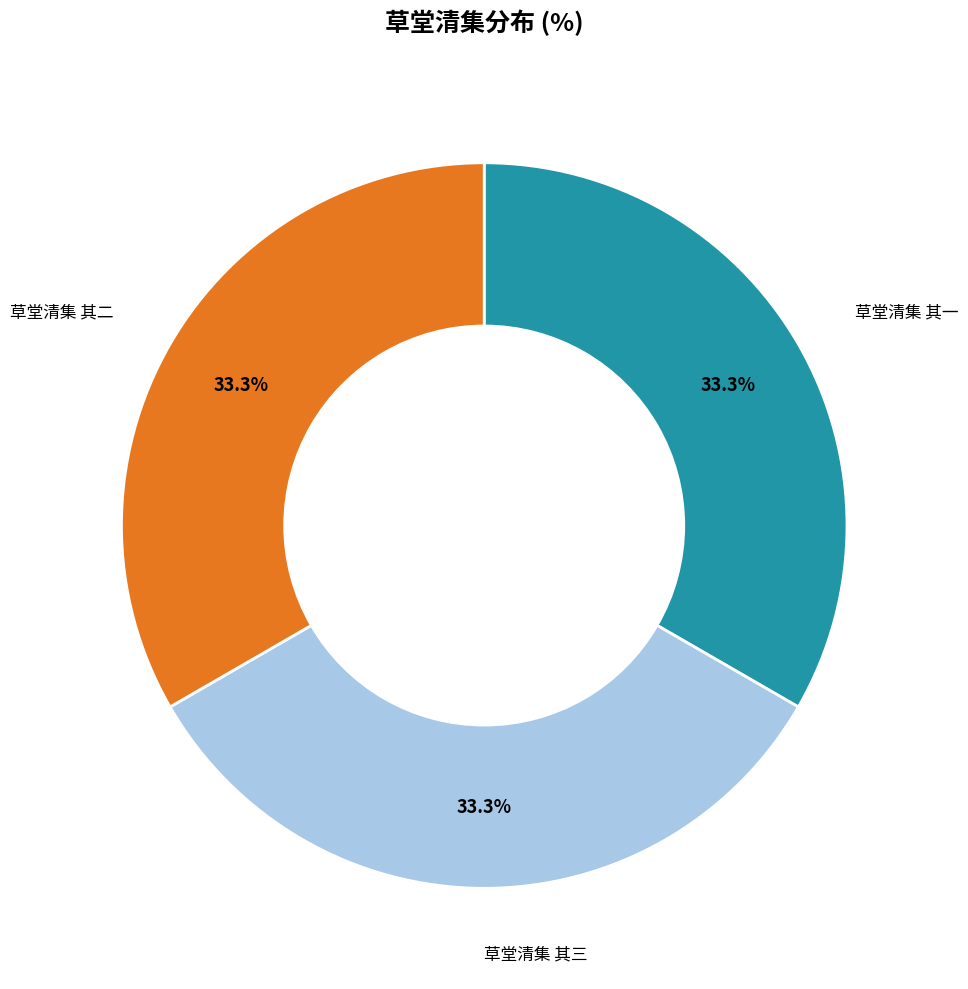

Is there any slice that represents more than half of the pie?

No